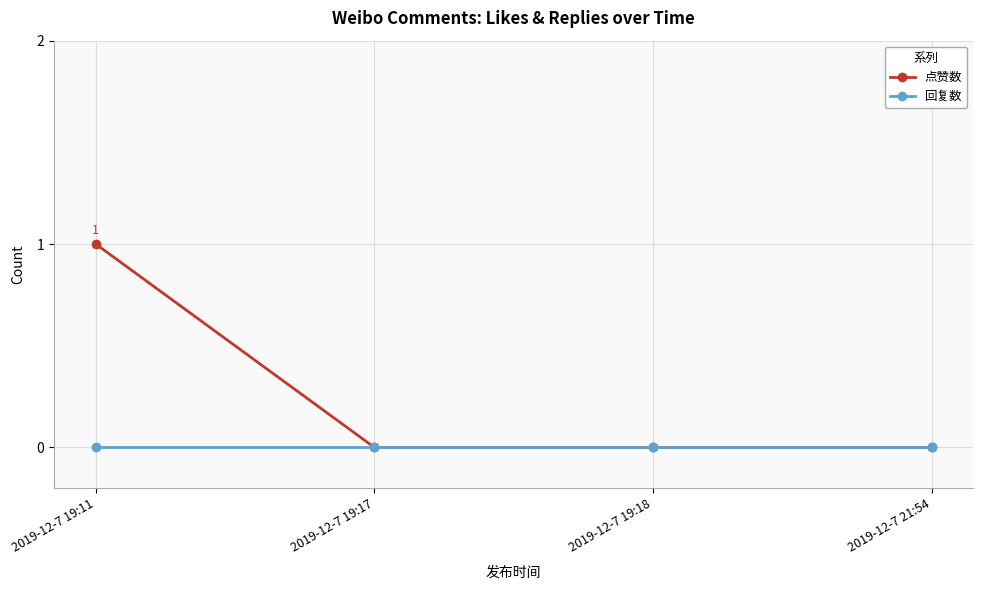

Count the number of categories in the chart.

4